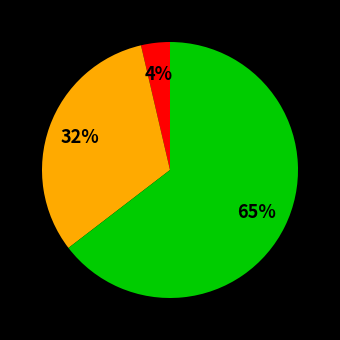

Does any single category account for the majority?

Yes